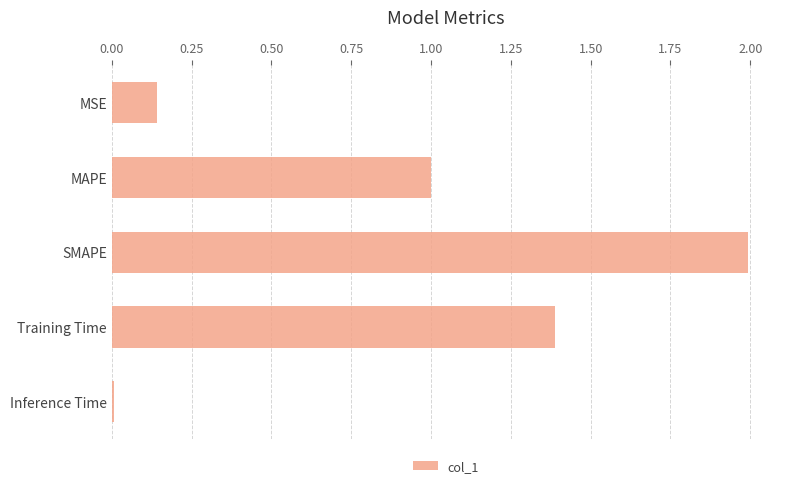

What is the label of the 5th bar from the bottom?

MSE